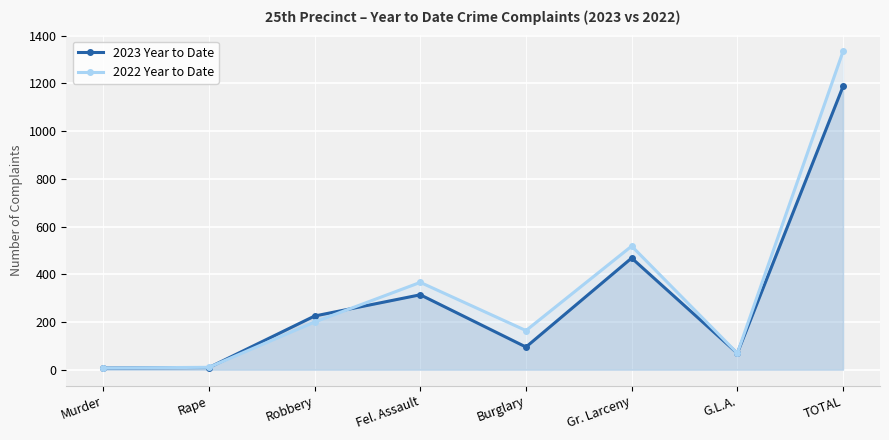

True or false: 2022 Year to Date has a value of 506 at Fel. Assault.

False